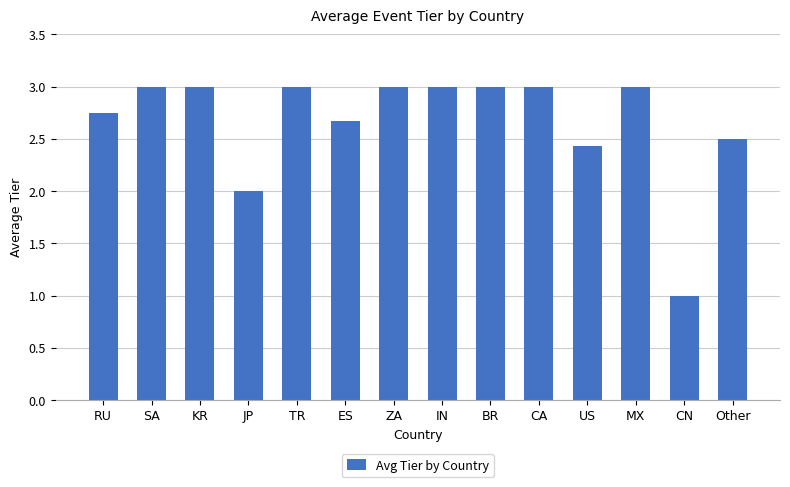

The chart shows a value of 0.2 at CN. True or false?

False